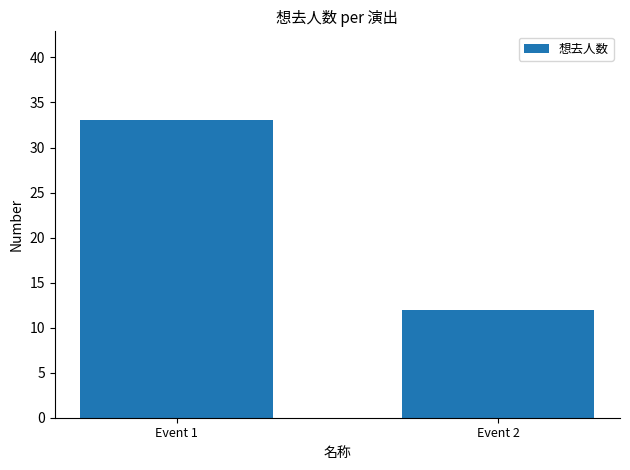

Which category has the lowest value across all series?

Event 2